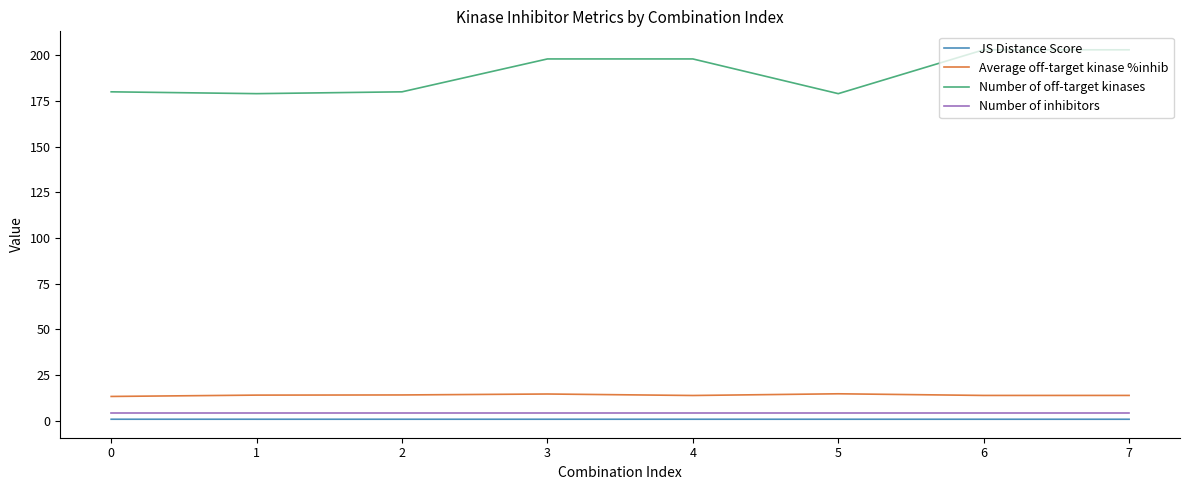

Is it true that JS Distance Score equals 0.8 at 0?

True